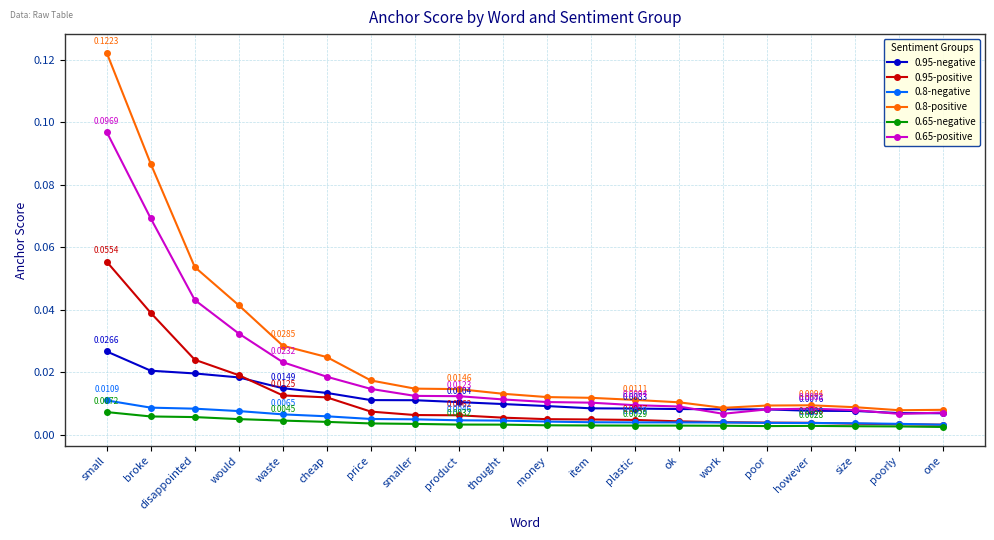

True or false: 0.8-positive and 0.95-positive cross at least once.

False